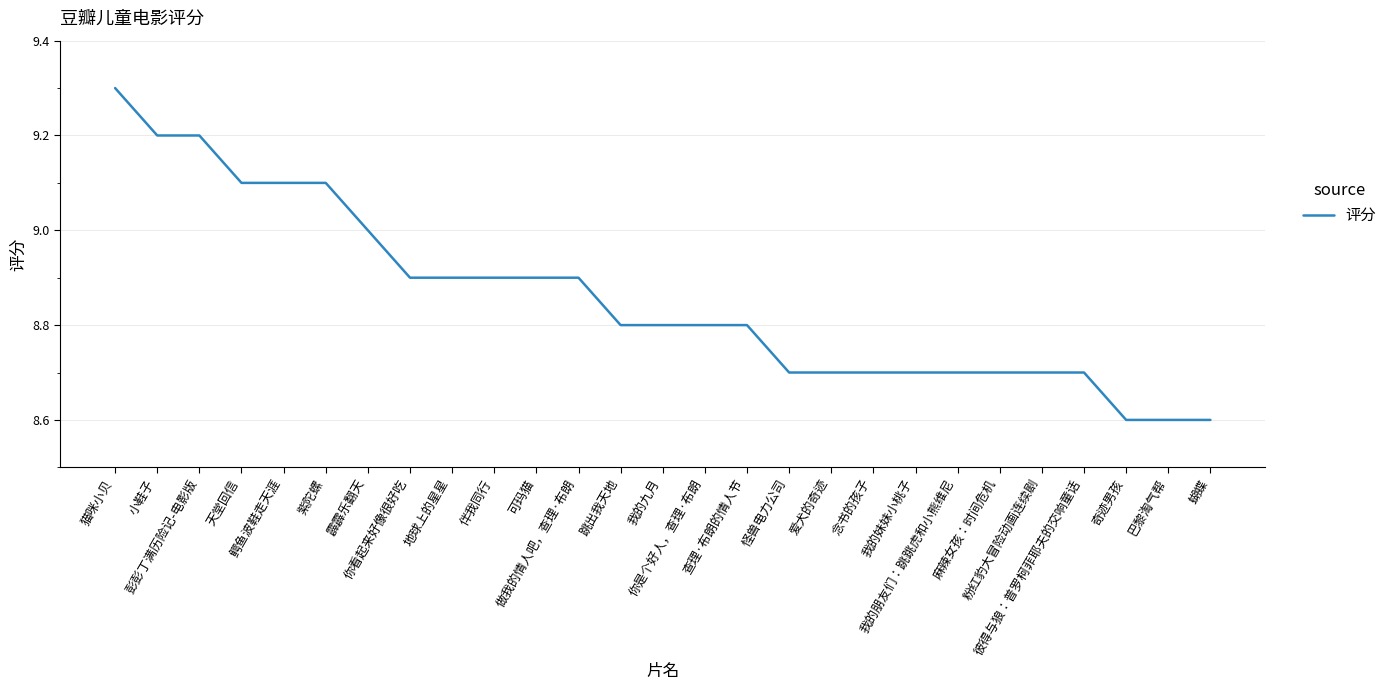

Reading right to left, what are all the values shown in this chart?

蝴蝶=8.6	巴黎淘气帮=8.6	奇迹男孩=8.6	彼得与狼：普罗柯菲耶夫的交响童话=8.7	粉红豹大冒险动画连续剧=8.7	麻辣女孩：时间危机=8.7	我的朋友们：跳跳虎和小熊维尼=8.7	我的妹妹小桃子=8.7	念书的孩子=8.7	爱犬的奇迹=8.7	怪兽电力公司=8.7	查理·布朗的情人节=8.8	你是个好人，查理·布朗=8.8	我的九月=8.8	跳出我天地=8.8	做我的情人吧，查理·布朗=8.9	可玛猫=8.9	伴我同行=8.9	地球上的星星=8.9	你看起来好像很好吃=8.9	霹霹乐翻天=9.0	紫陀螺=9.1	鳄鱼波鞋走天涯=9.1	天堂回信=9.1	彭彭丁满历险记-电影版=9.2	小鞋子=9.2	猫咪小贝=9.3